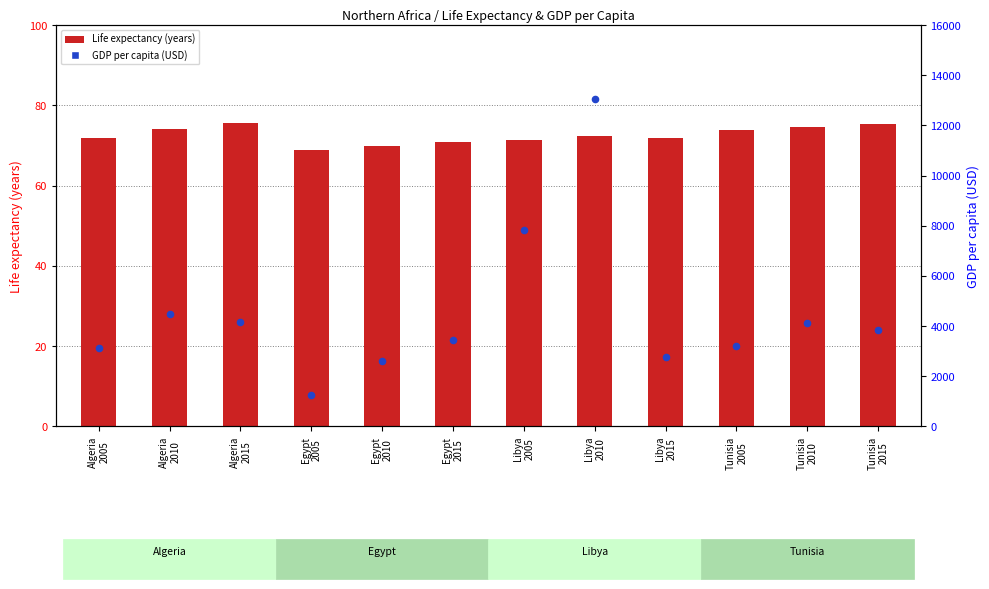

Which series has the largest total across all categories?

GDP per capita (USD)